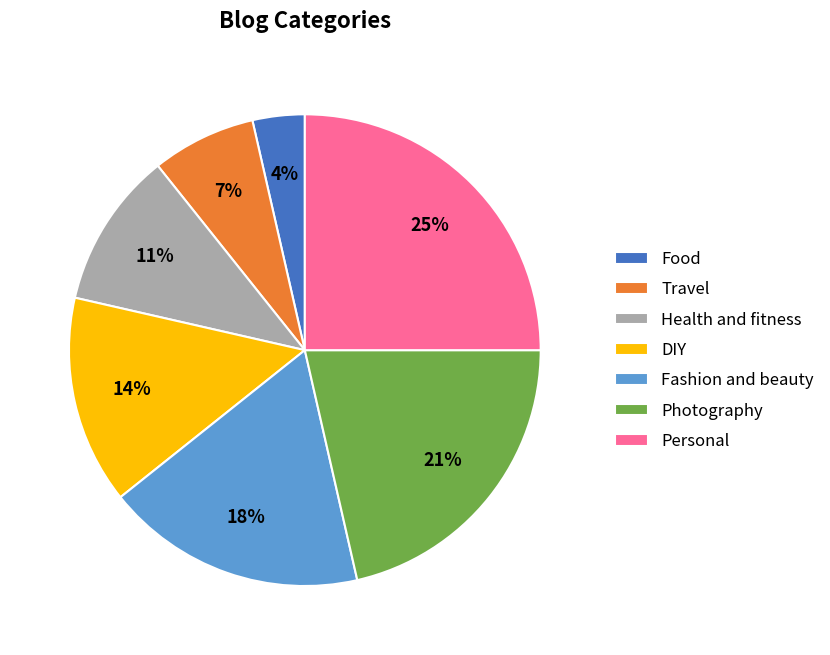

The Photography slice represents 21% of the pie. True or false?

True